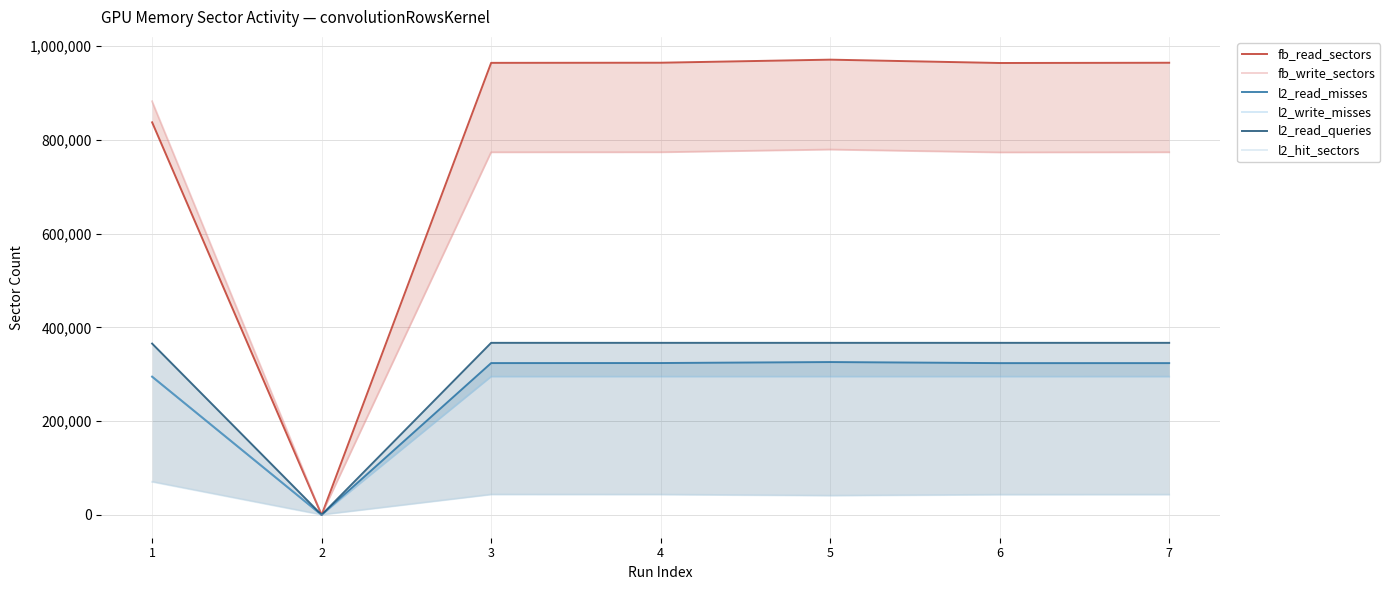

The value of fb_write_sectors at 1 is 1398499. True or false?

False